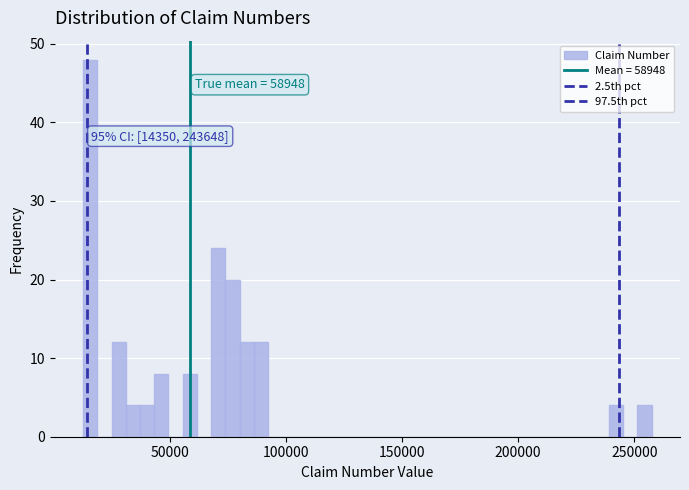

Read against the x-axis, roughly where is the centre of the tallest bar?

15000